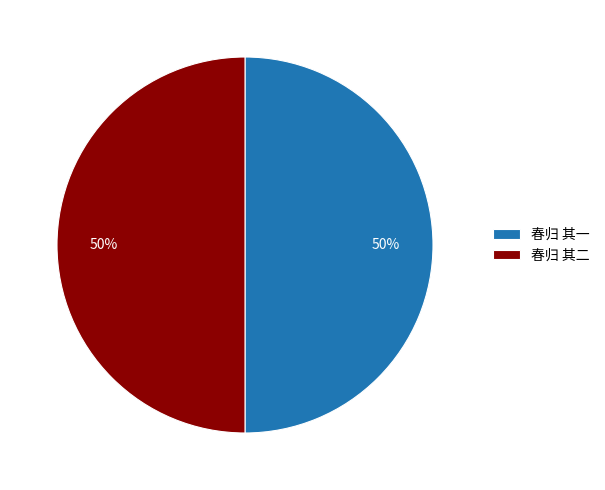

Do 春归 其二 and 春归 其一 together represent more than half of the pie?

Yes